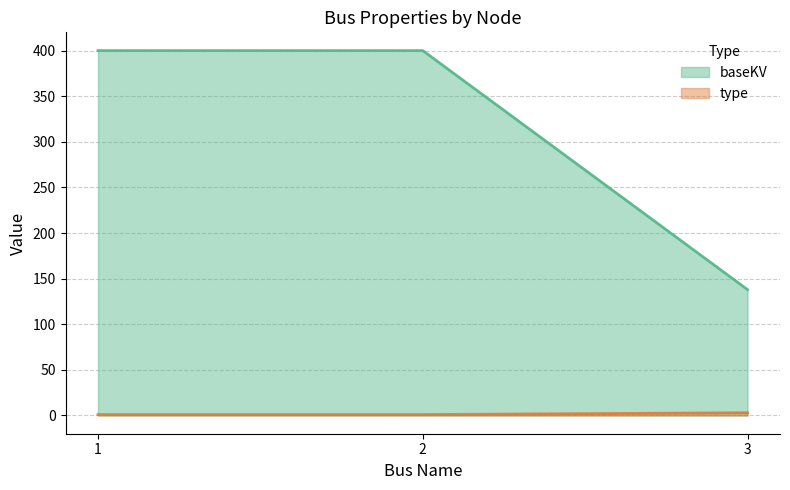

What is the maximum value for baseKV?

400